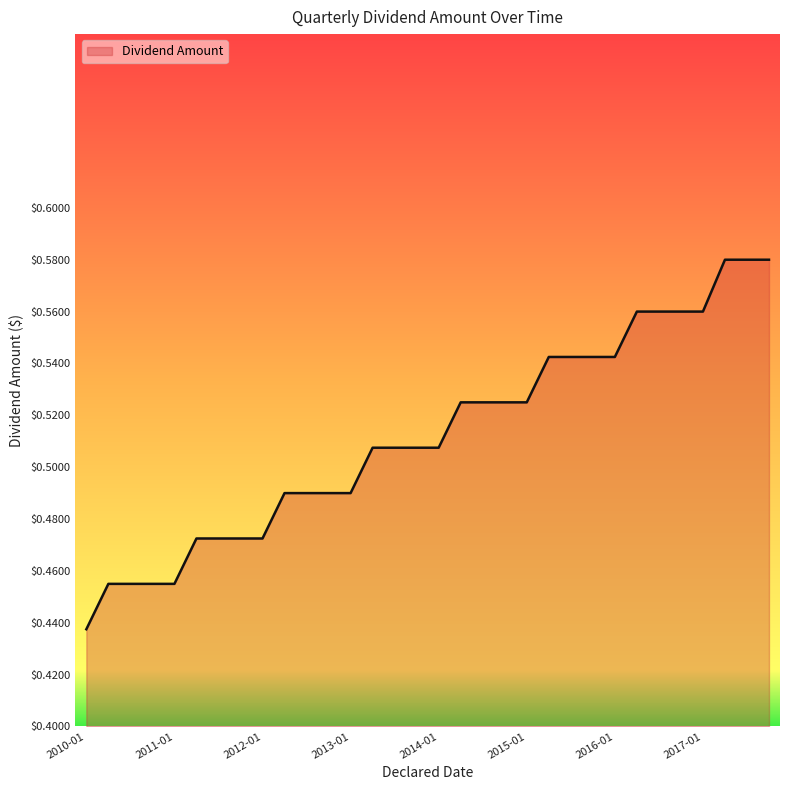

At which label is the value closest to 0?

2010-01